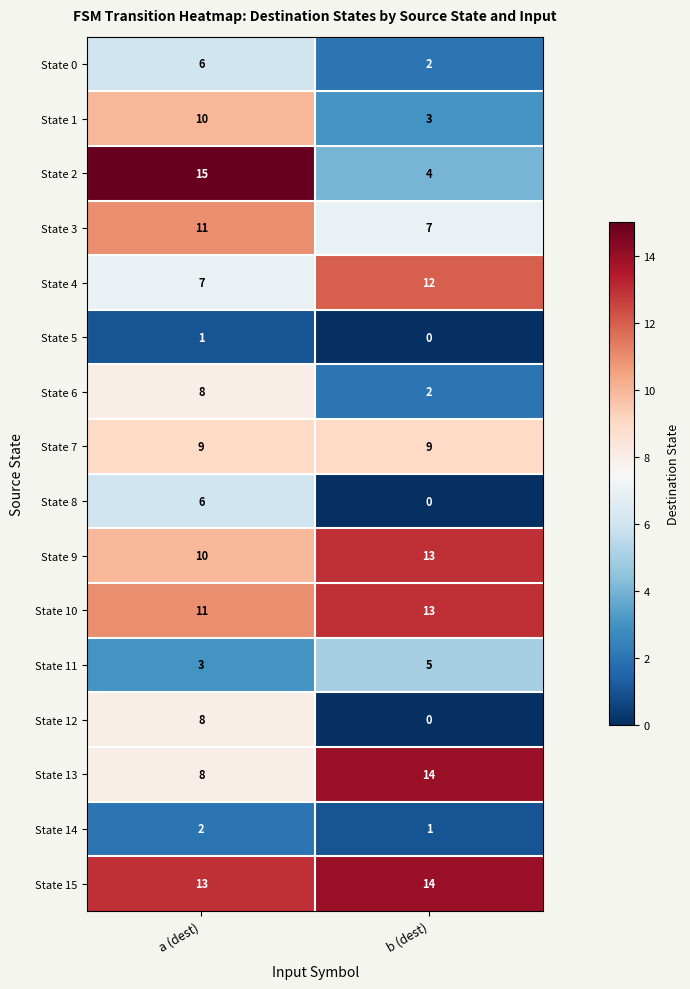

At which label does State 3 reach its peak?

a (dest)